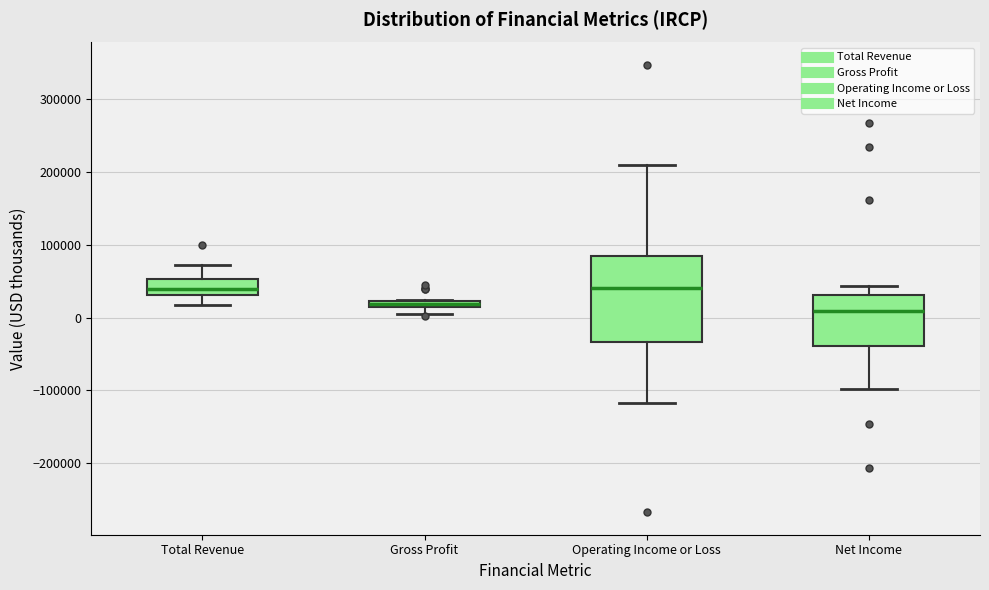

Where is the lower edge of the box for Operating Income or Loss on the y-axis? The values are not printed on the chart, so give them approximately, as read against the axis.

-30000